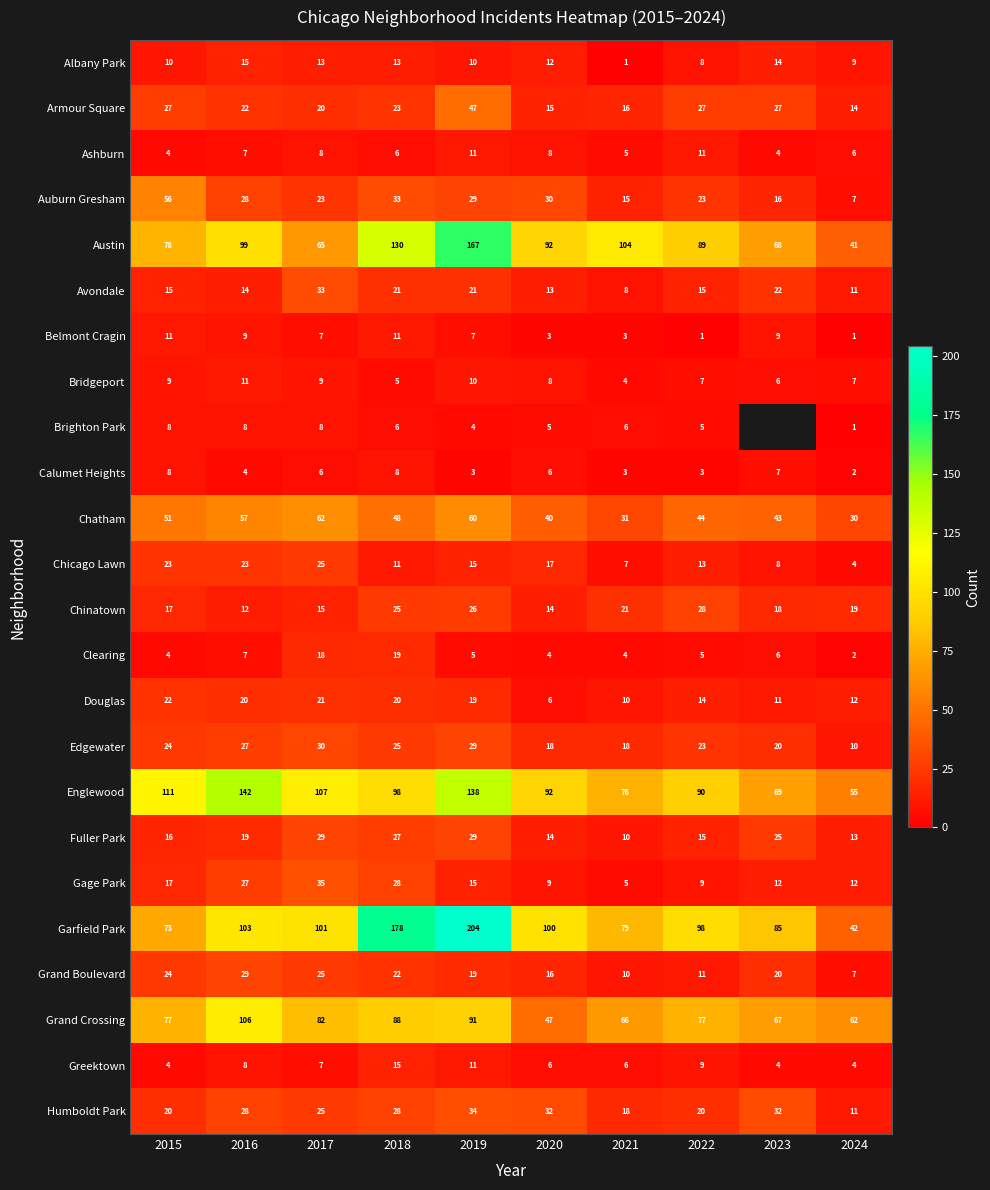

True or false: Belmont Cragin has a value of 1 at 2022.

True